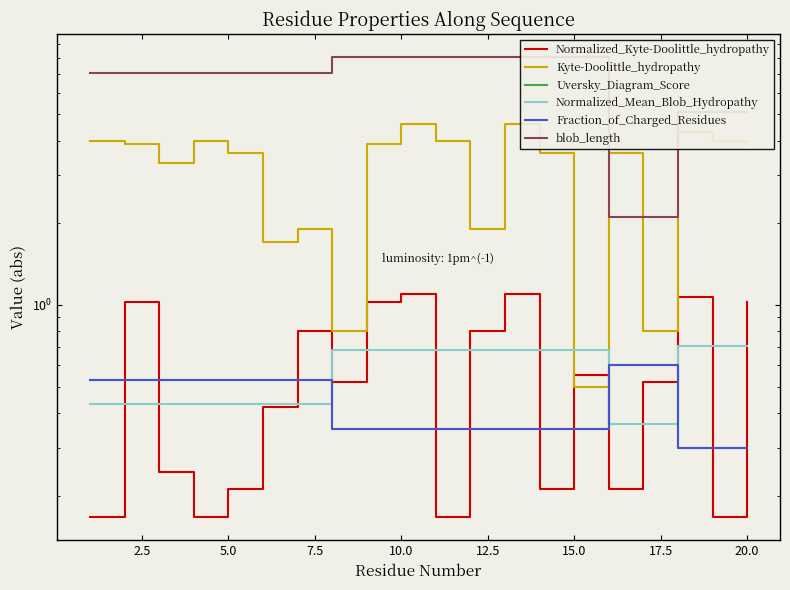

Is this an area chart (filled region under the line)?

No